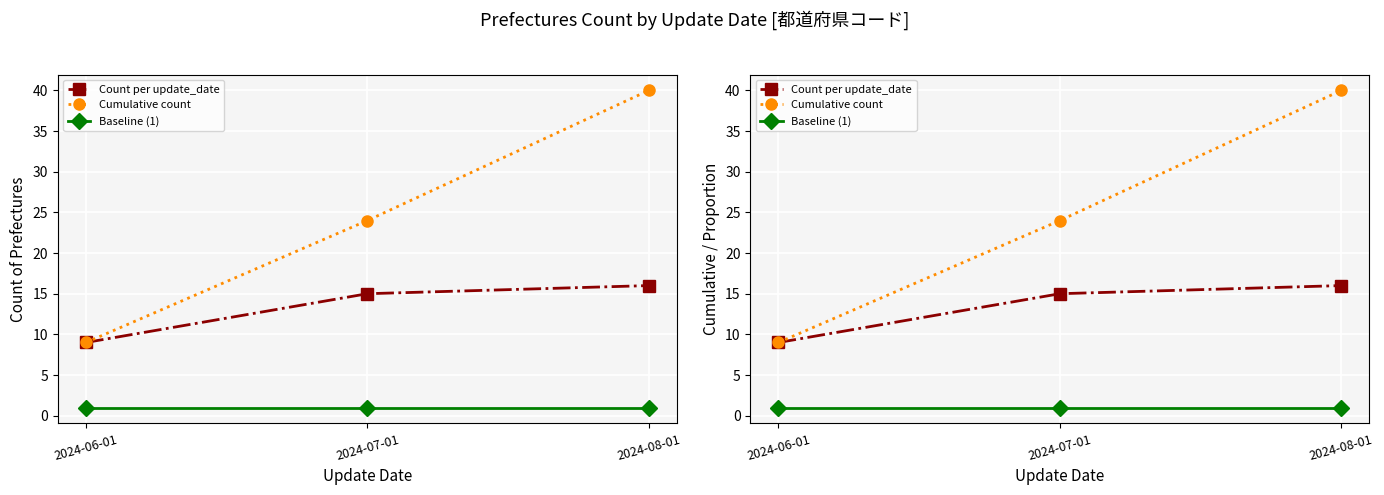

Which series has the largest total across all categories?

Cumulative count